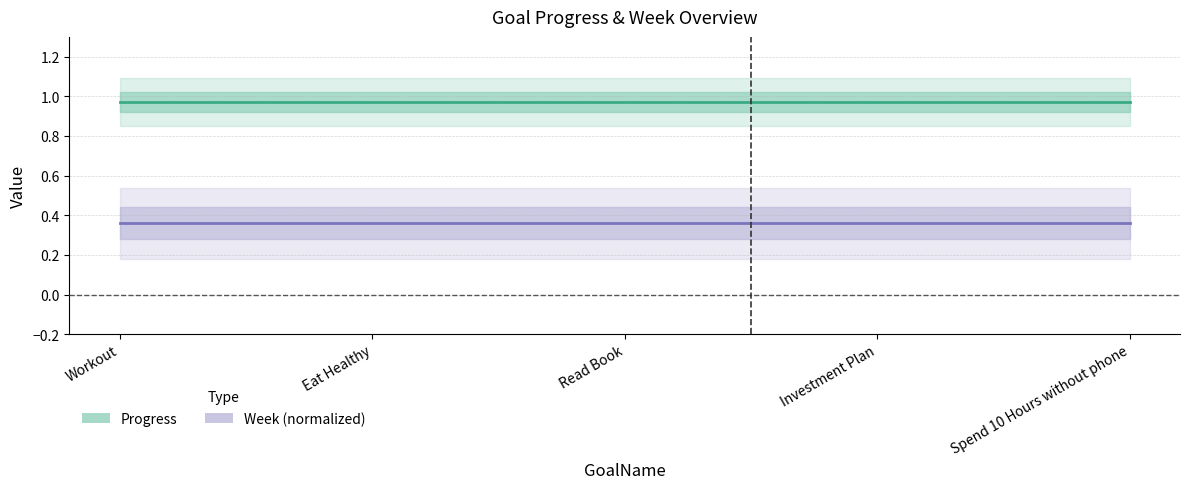

True or false: Week (normalized) has a value of 0.4 at Read Book.

True